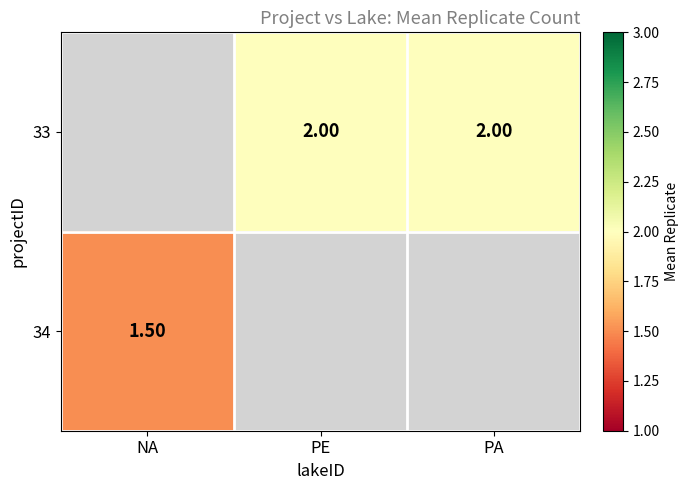

How many categories are shown in the chart?

3